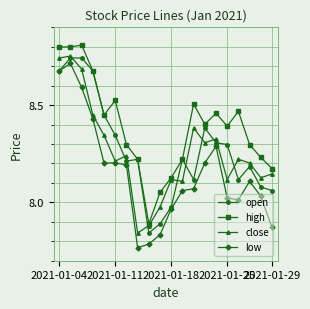

True or false: low and high cross at least once.

False